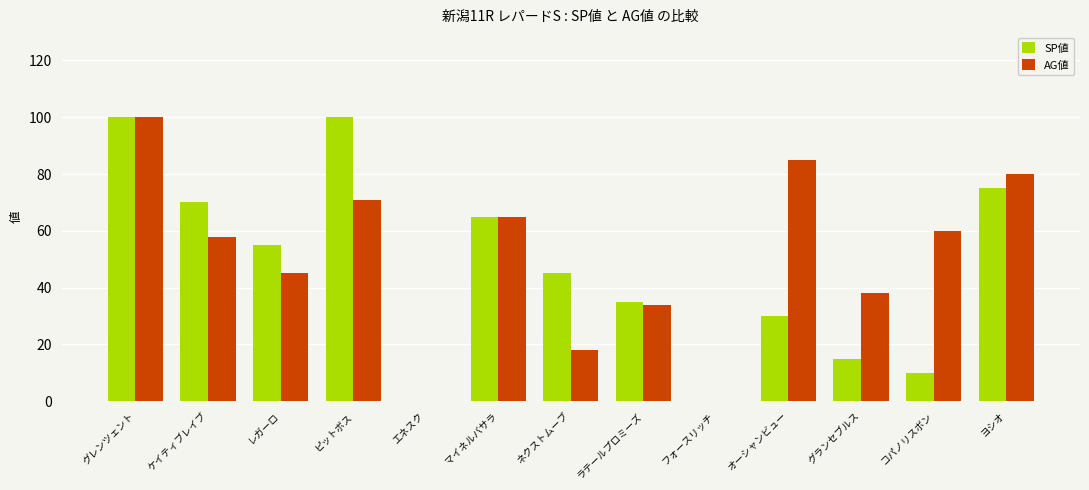

What is the maximum value for SP値?

100